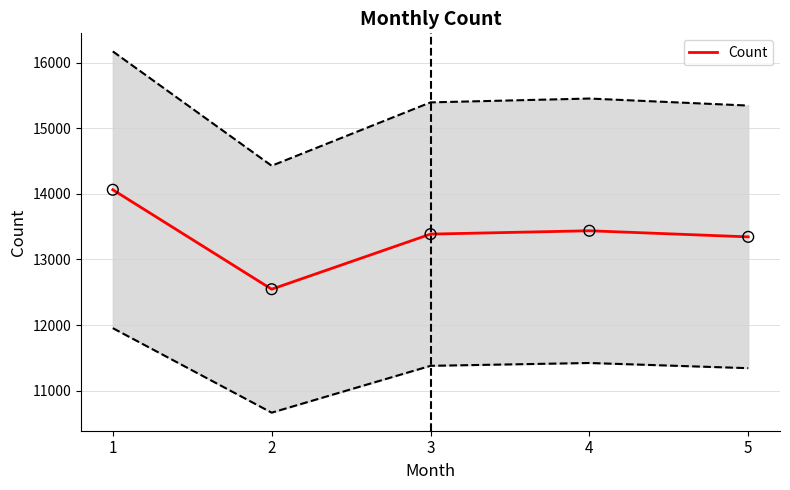

What is the change in value from 1 to 3?

-676